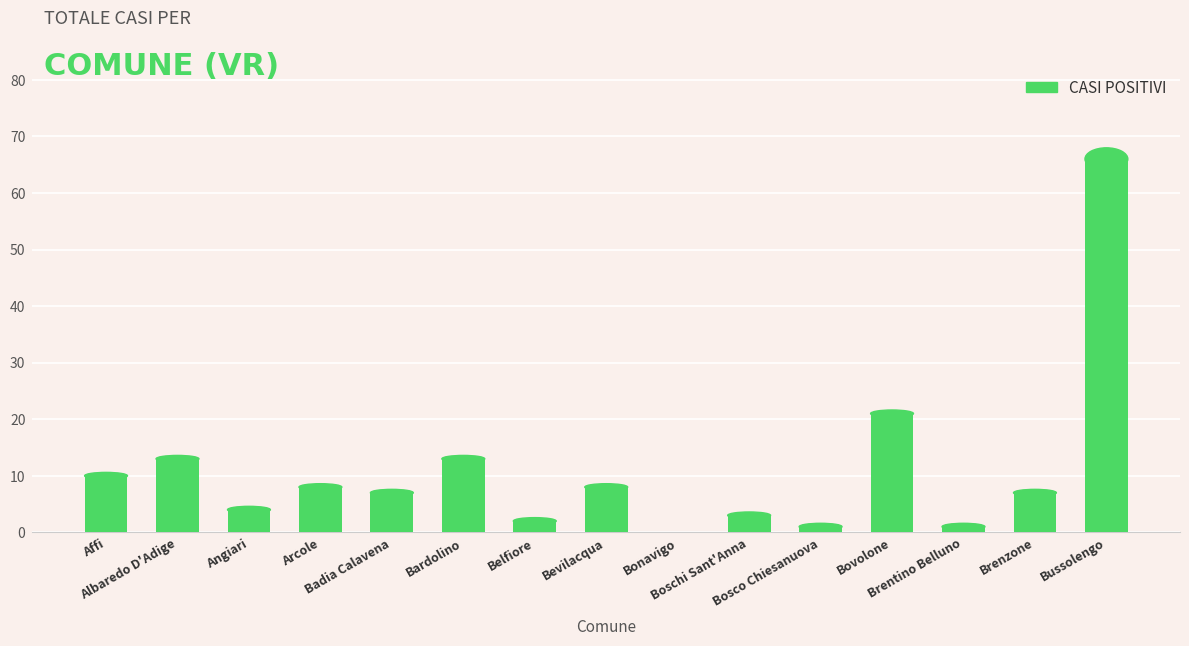

Reading left to right, what are all the values shown in this chart?

10	13	4	8	7	13	2	8	0	3	1	21	1	7	66